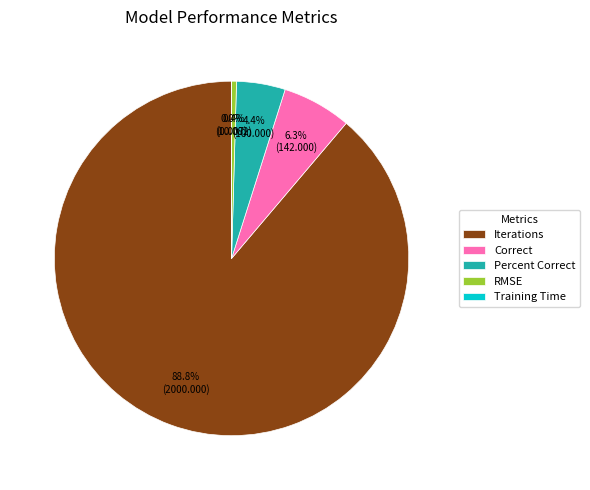

Do RMSE and Correct together represent more than half of the pie?

No